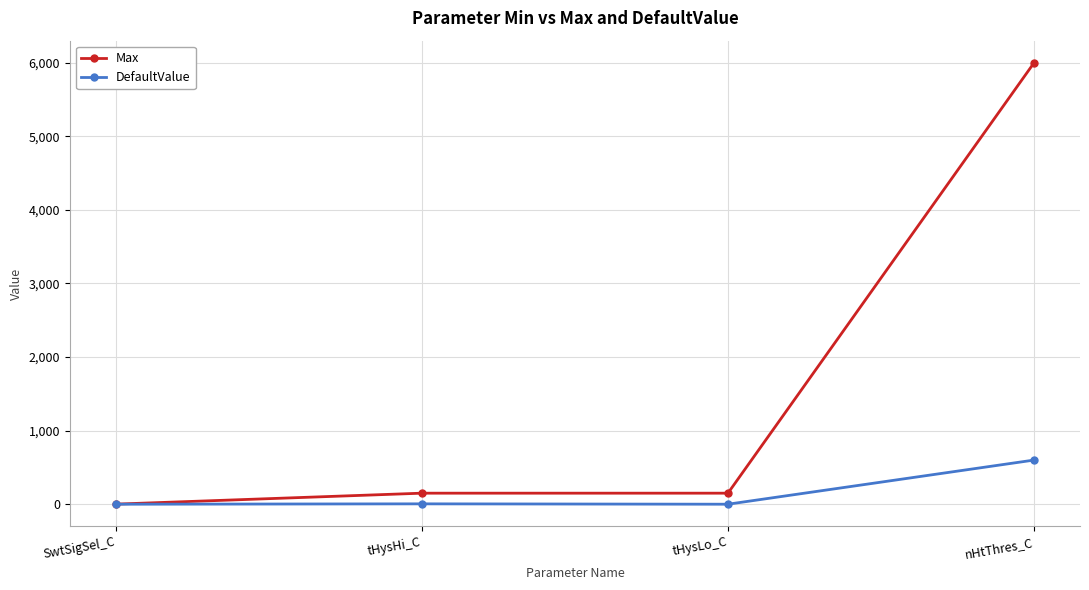

What is the maximum value for Max?

6000